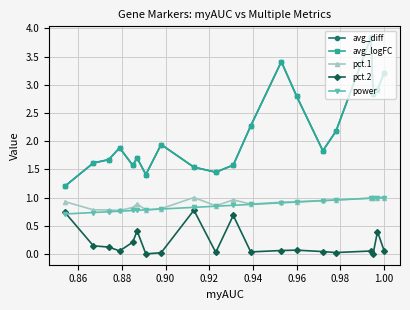

True or false: avg_diff and power cross at least once.

False